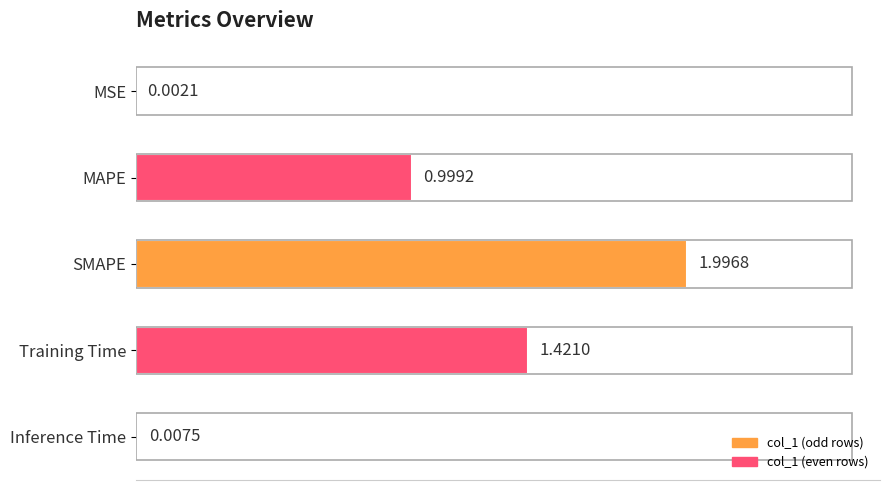

Which label corresponds to the largest value in the chart?

SMAPE